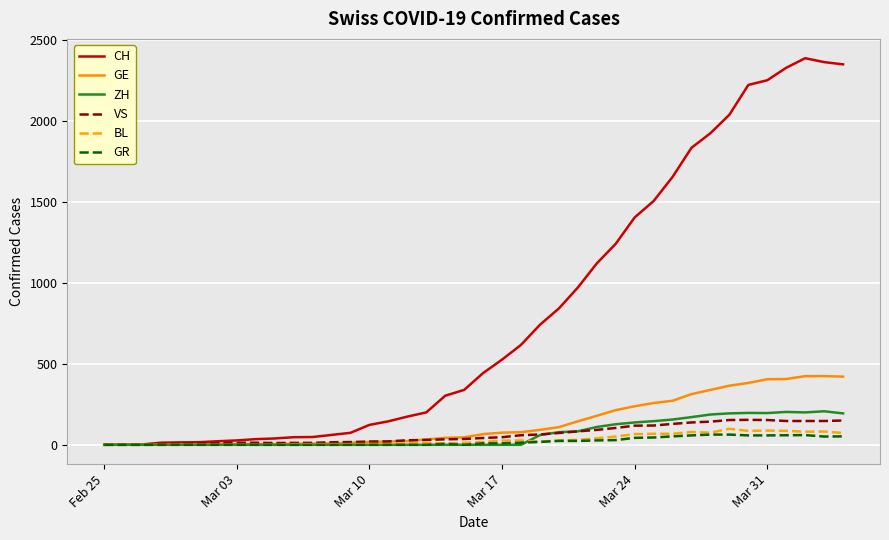

Which series has the largest total across all categories?

CH